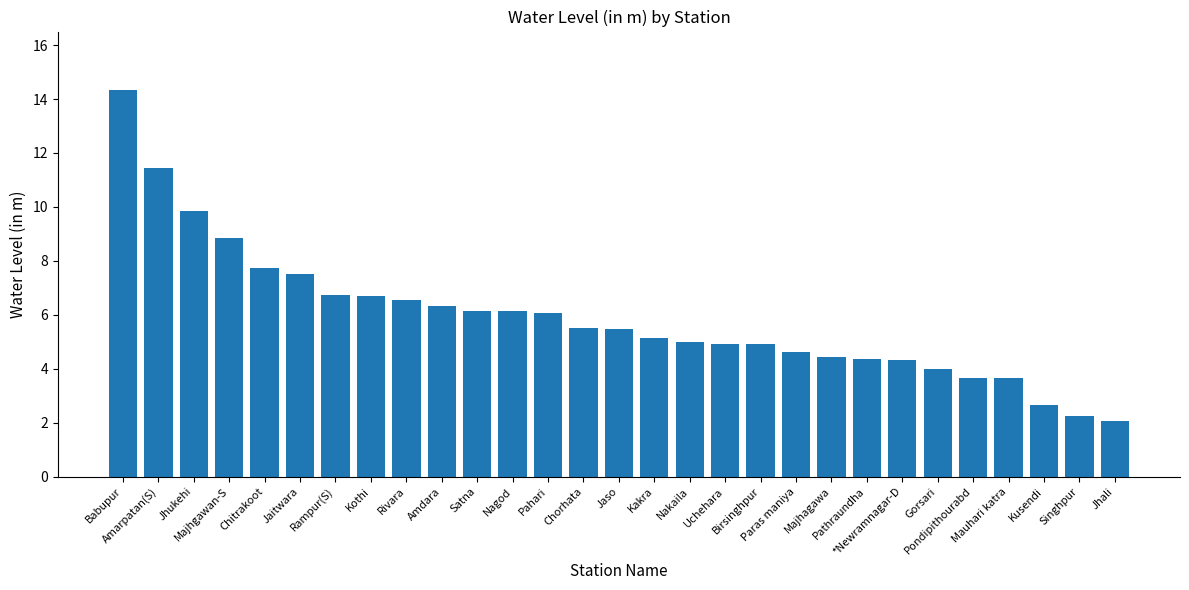

How many bars are there in total?

29